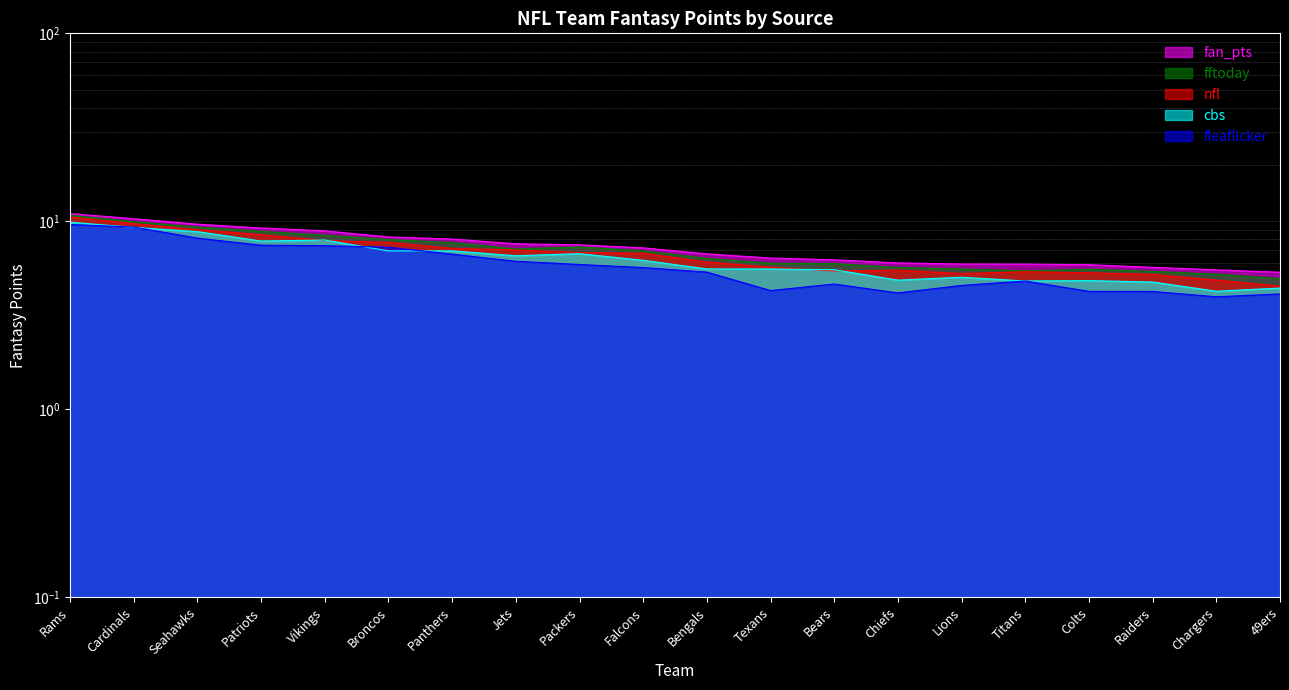

Where is fftoday nearest to the value 7?

Falcons